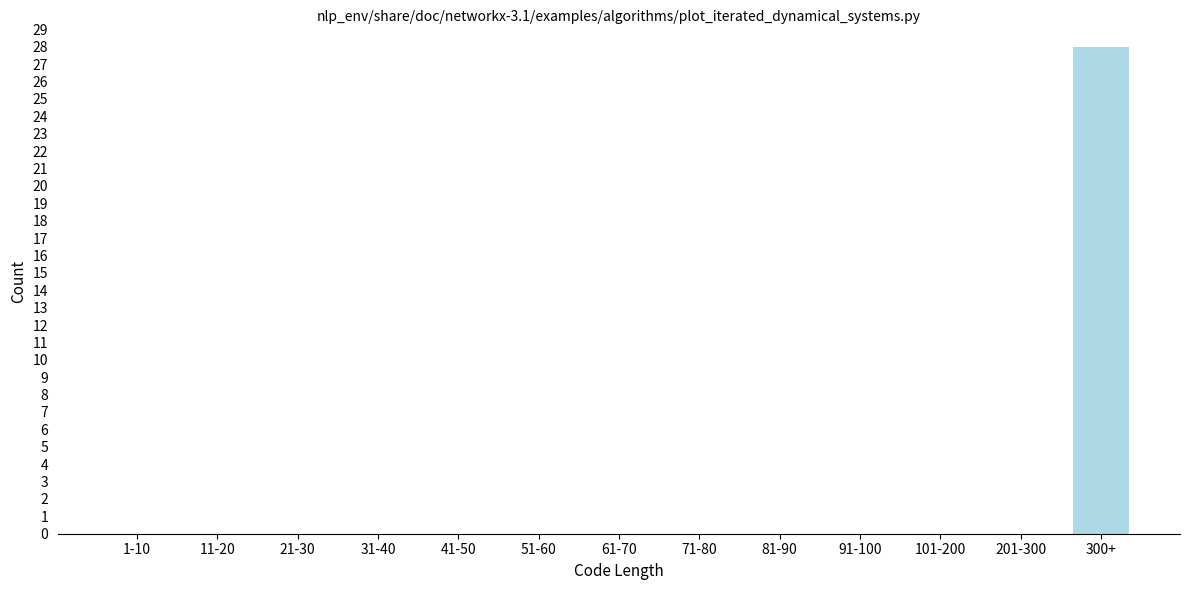

Reading left to right, transcribe all the data shown in this chart.

1-10=0	11-20=0	21-30=0	31-40=0	41-50=0	51-60=0	61-70=0	71-80=0	81-90=0	91-100=0	101-200=0	201-300=0	300+=28